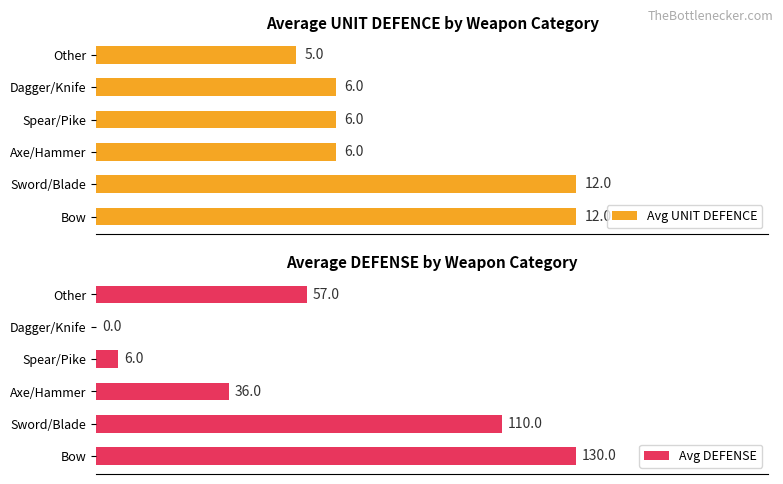

What is the value of the Avg UNIT DEFENCE bar at the 6th from the left?

5